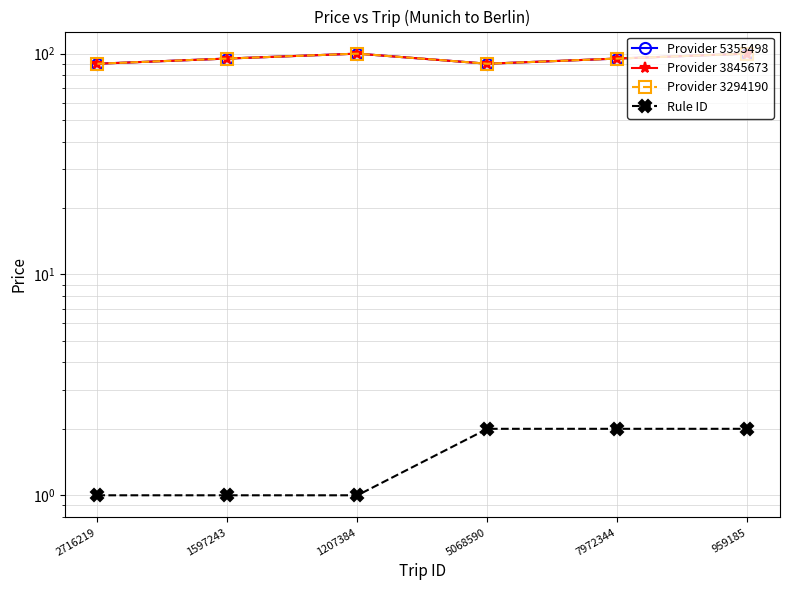

What is the minimum value for Provider 5355498?

90